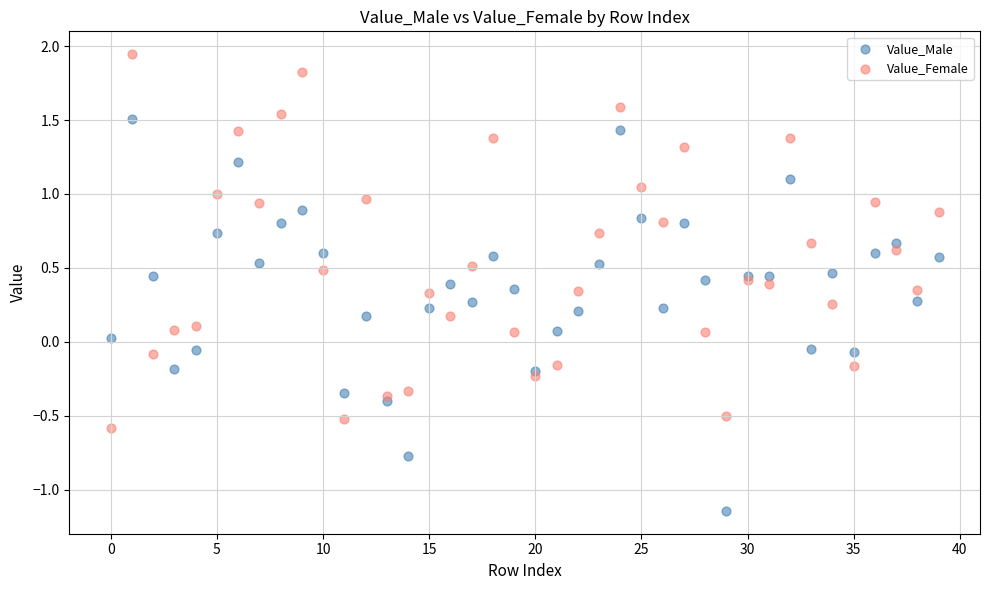

Which series contains the highest Y value?

Value_Female